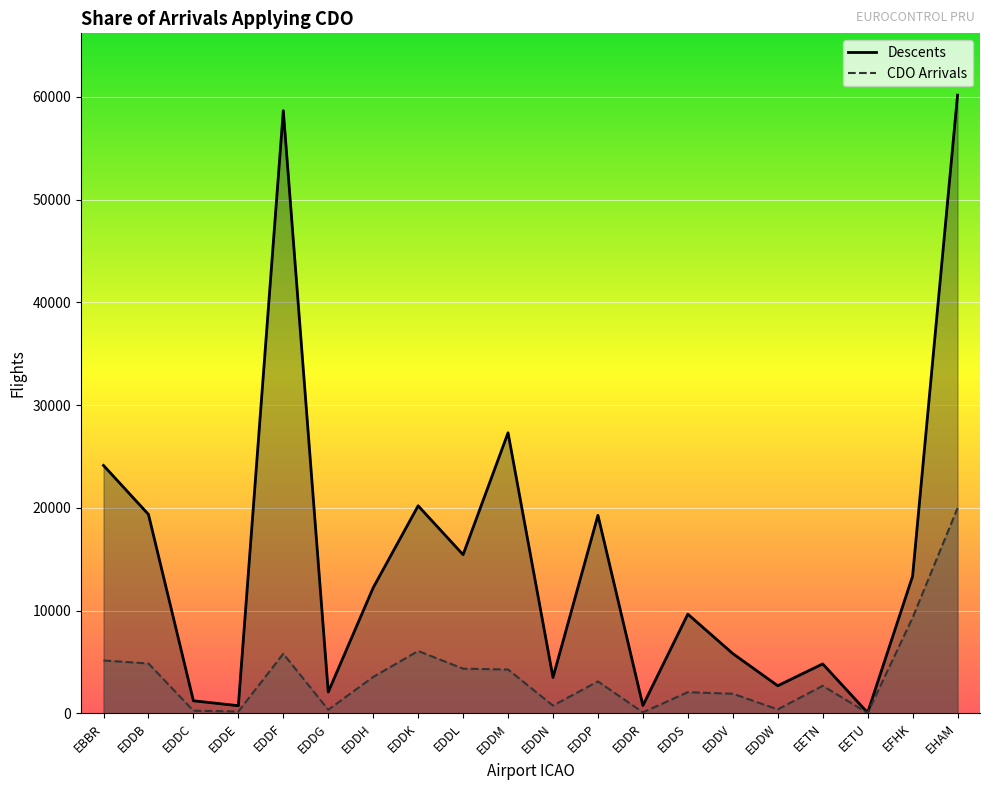

Read the CDO Arrivals value at EDDM, to the nearest 100.

4300